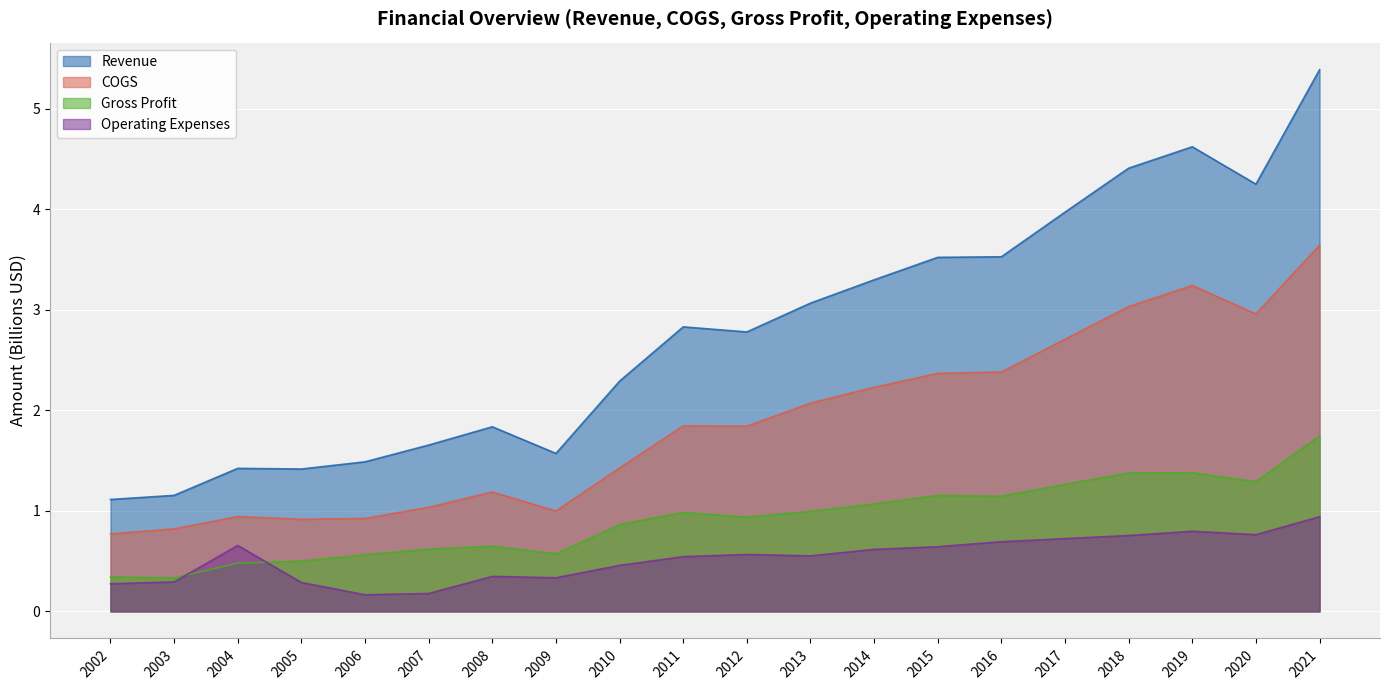

What is the sum of all Operating Expenses values?

10.6